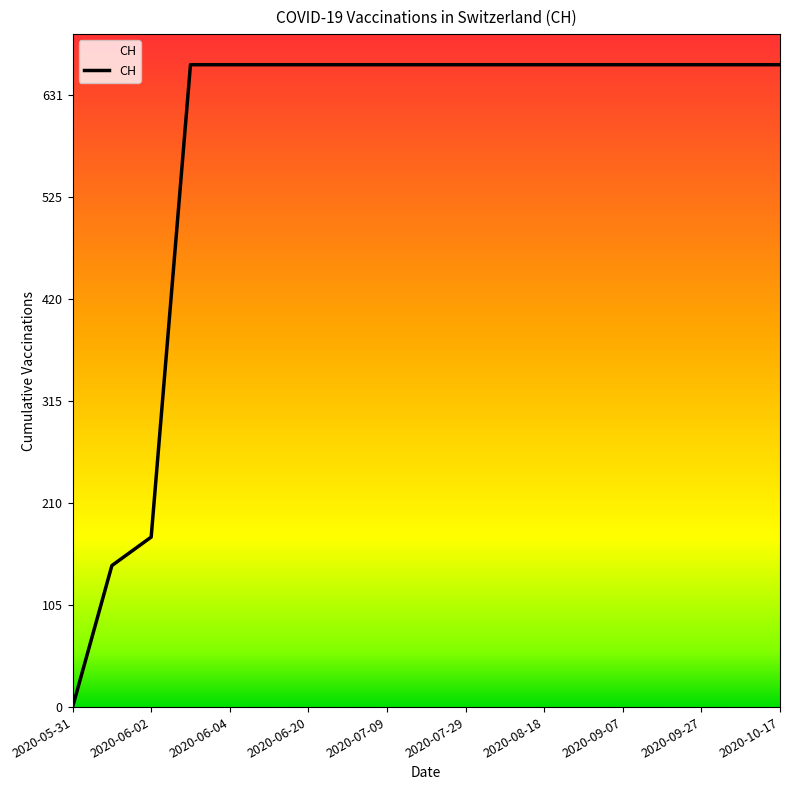

What is the greatest value displayed?

662.6